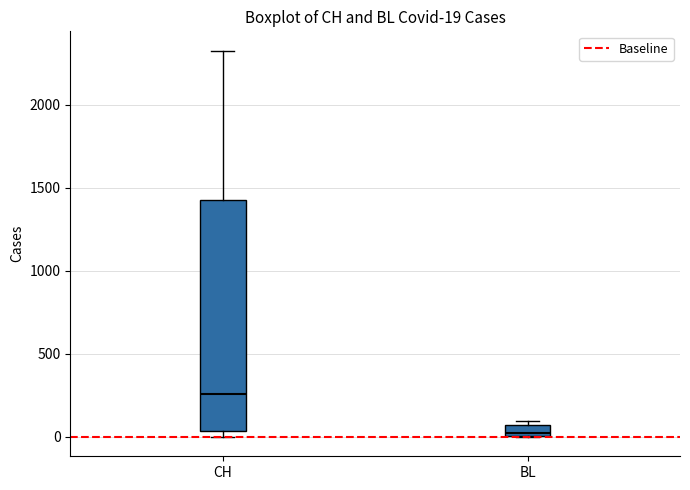

Comparing the boxes themselves (not the whiskers), which one is the tallest?

CH